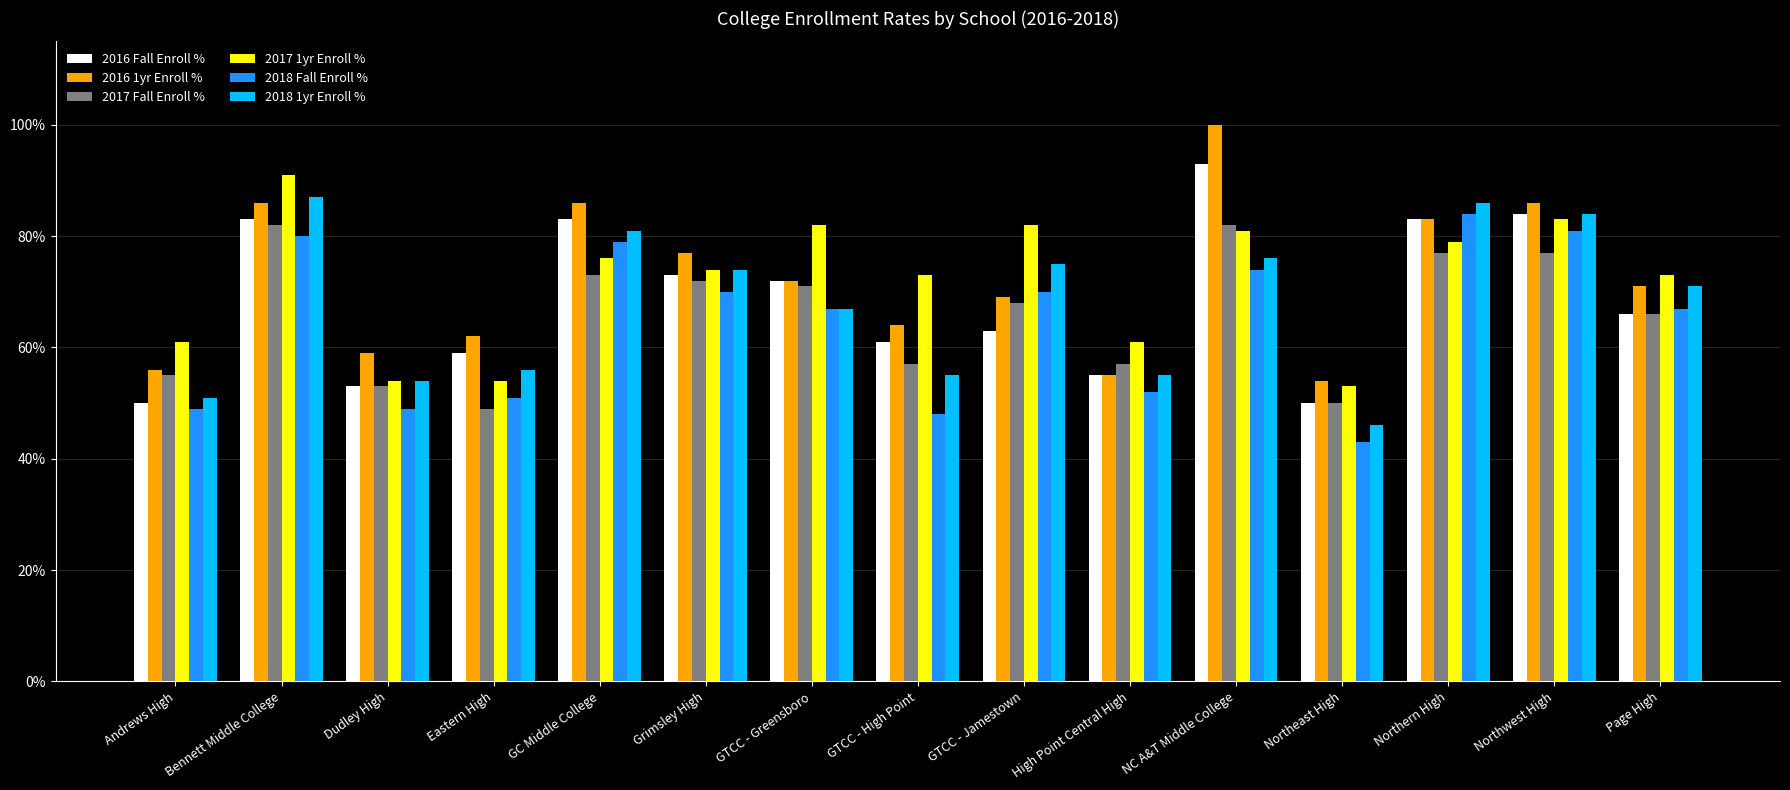

What are all the series names shown in the legend?

2016 Fall Enroll %, 2016 1yr Enroll %, 2017 Fall Enroll %, 2017 1yr Enroll %, 2018 Fall Enroll %, 2018 1yr Enroll %